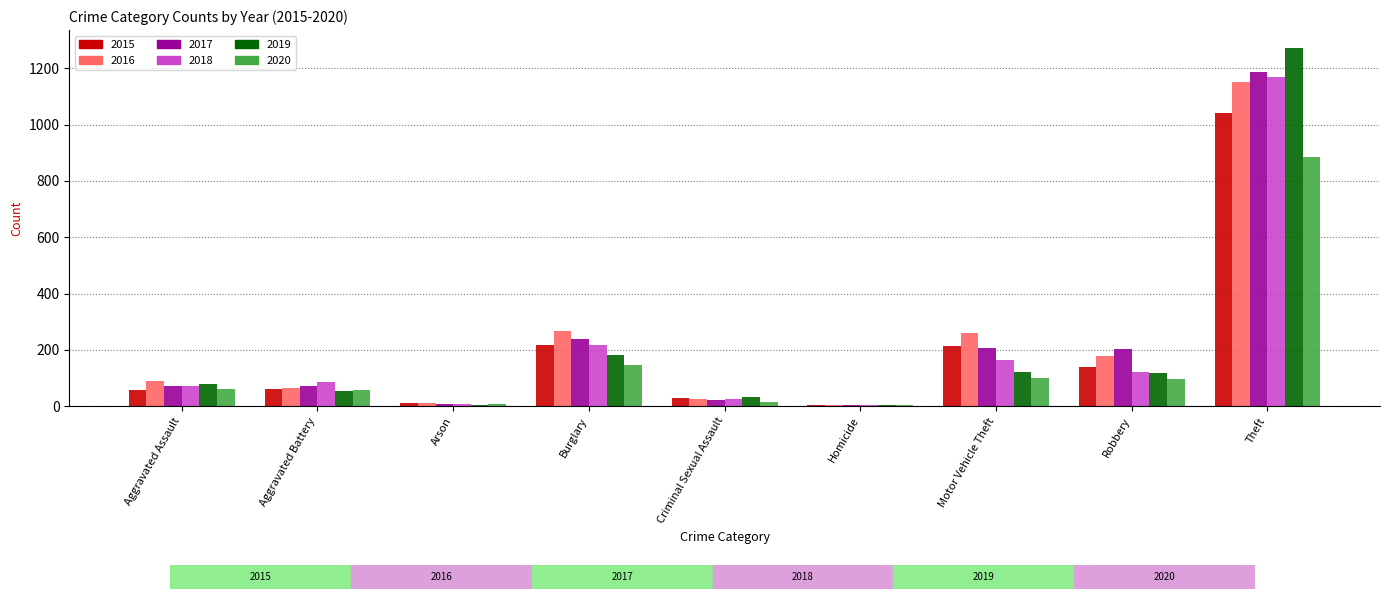

Where is 2018 nearest to the value 587?

Burglary